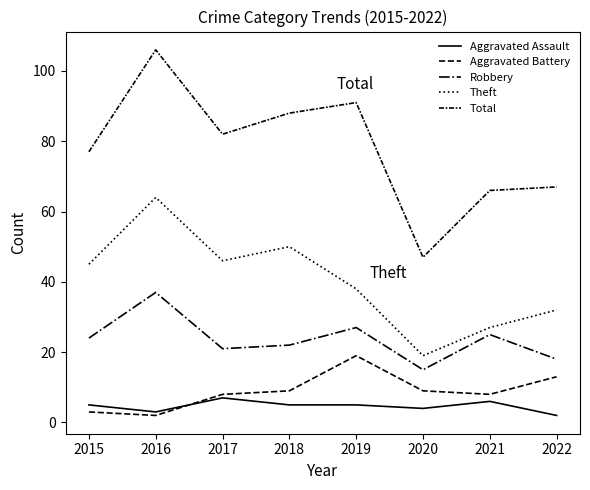

True or false: Aggravated Assault has a value of 5 at 2015.

True